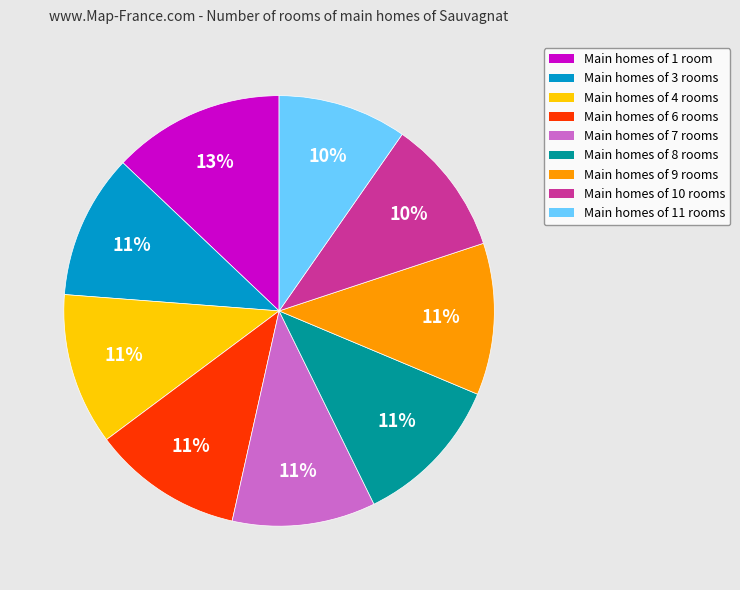

To the nearest percent, what is the average slice percentage?

11%